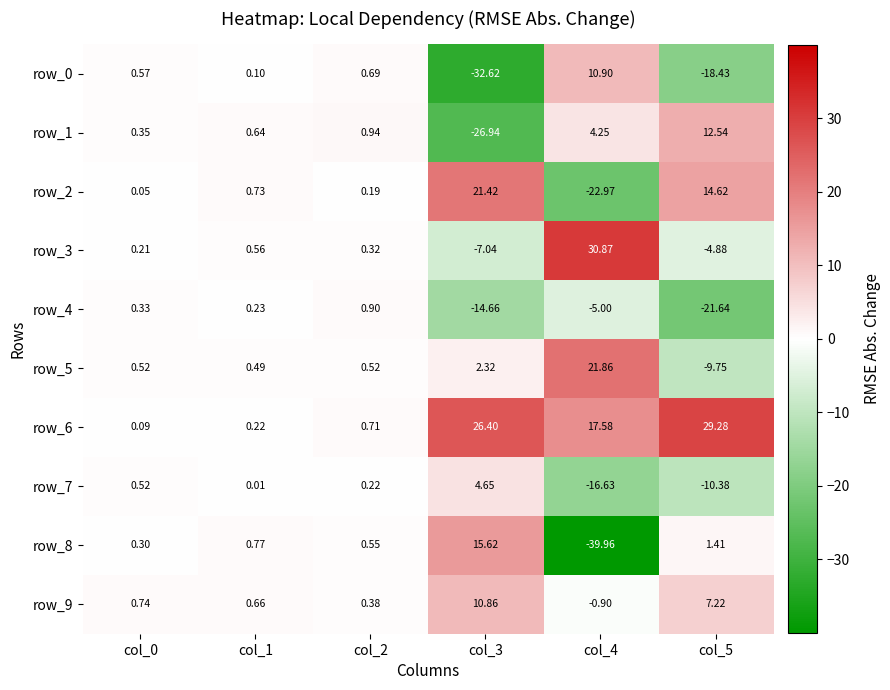

How many categories are shown in the chart?

6